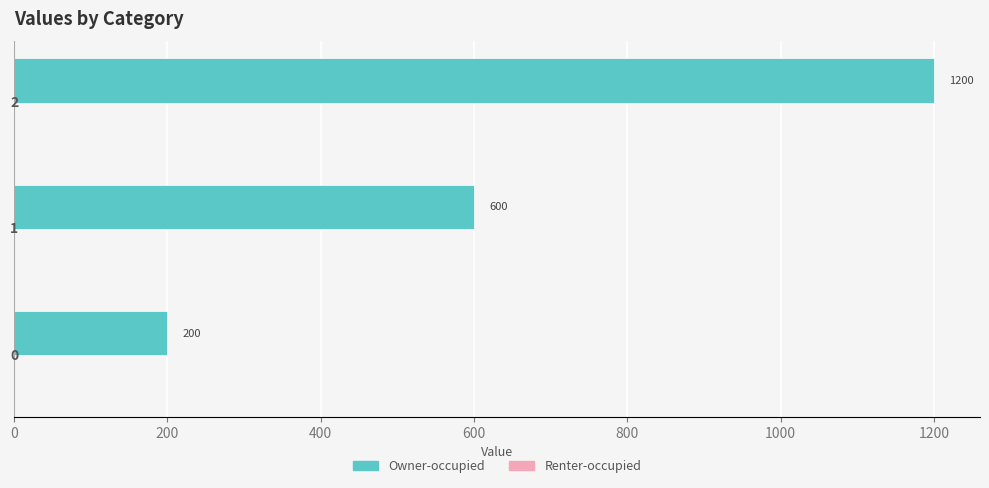

Are the bars horizontal?

Yes